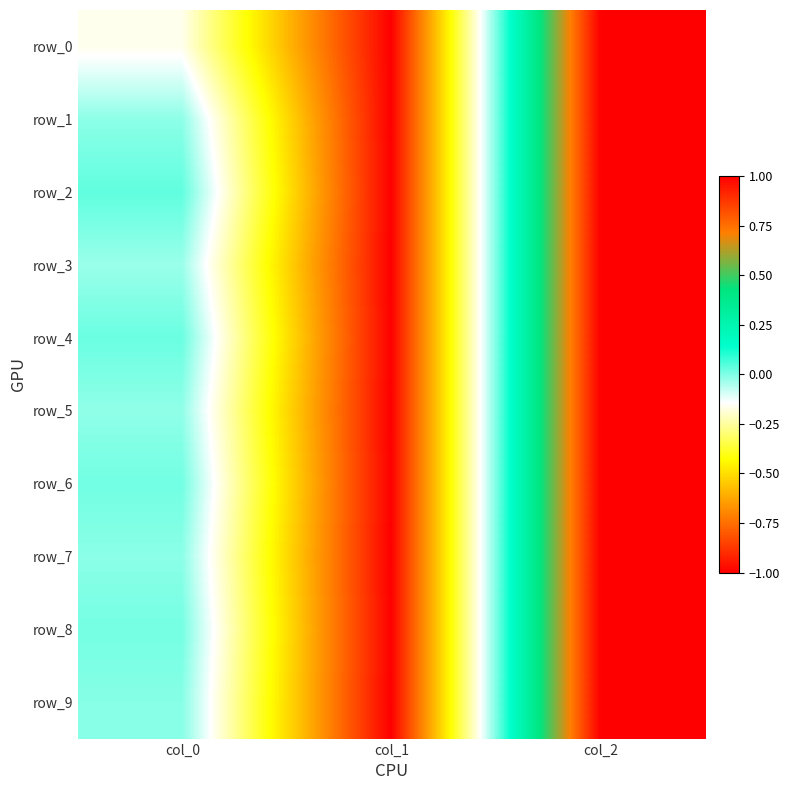

What is the difference between the maximum and minimum values in the row_0 series?

2.0